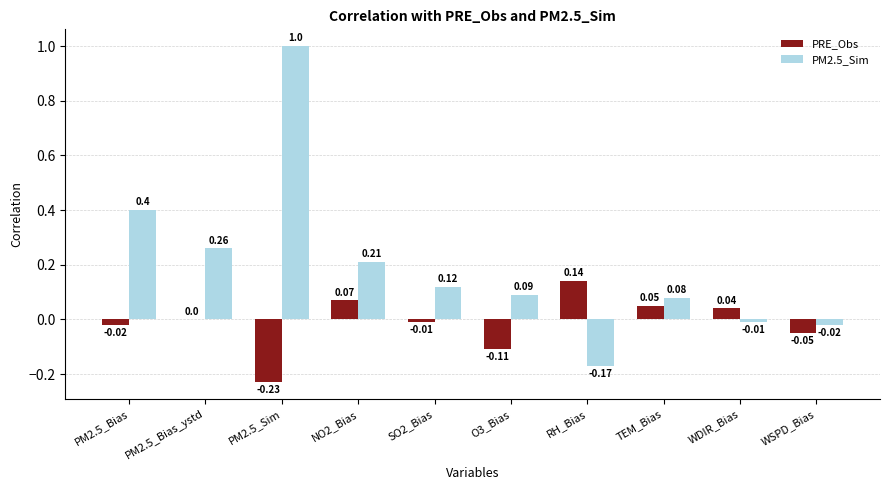

Which series changed the most between PM2.5_Bias and WSPD_Bias?

PM2.5_Sim